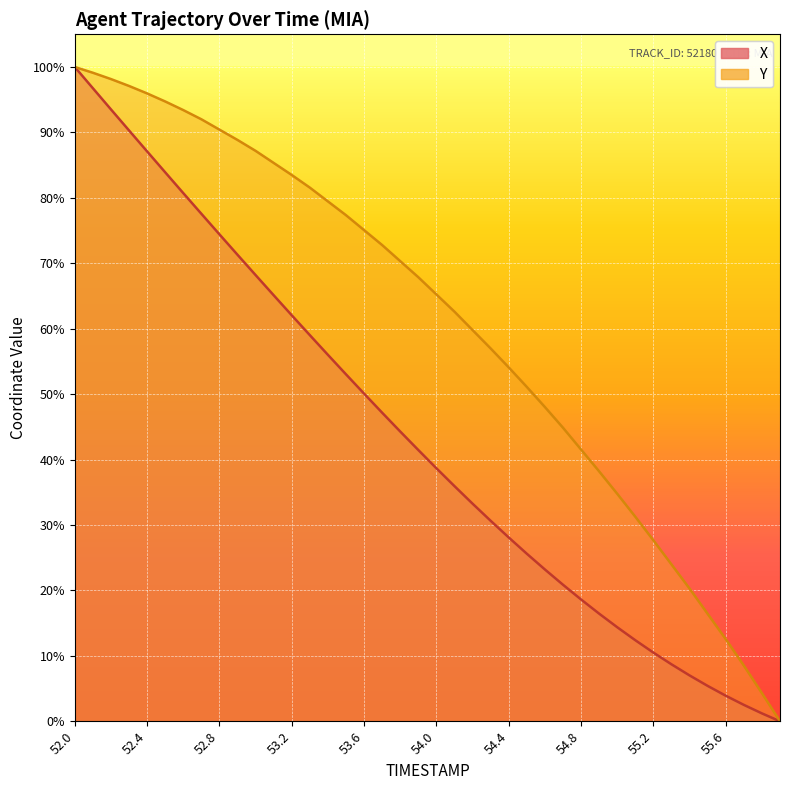

Reading left to right, what are all the values shown in this chart?

X: 100.0	96.8	93.5	90.3	87.1	83.9	80.7	77.6	74.4	71.3	68.2	65.1	62.0	59.0	56.0	53.0	50.1	47.2	44.3	41.5	38.7	35.9	33.3	30.6	28.1	25.6	23.2	20.9	18.6	16.4	14.4	12.4	10.5	8.7	7.0	5.4	3.9	2.5	1.2	0.0
Y: 100.0	99.1	98.2	97.1	96.0	94.7	93.4	92.0	90.4	88.8	87.2	85.3	83.5	81.6	79.5	77.3	75.1	72.8	70.3	67.9	65.2	62.6	59.8	57.0	54.1	51.1	48.0	44.9	41.5	38.2	34.8	31.3	27.7	24.0	20.3	16.4	12.6	8.5	4.3	0.0